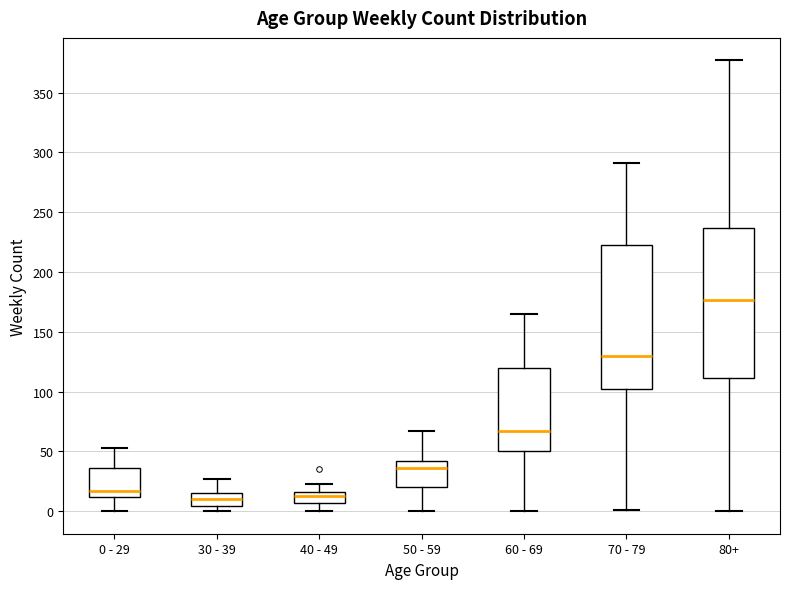

Reading left to right, transcribe this box plot: for each box, give where its median line is, the range the box spans, and where its two whiskers end, as read against the y-axis. The values are not printed on the chart, so give them approximately, as read against the axis.

0 - 29: median 15, box 10 to 35, whiskers 0 to 55
30 - 39: median 10, box 5 to 15, whiskers 0 to 25
40 - 49: median 15 (just below the box's upper edge), box 5 to 15, whiskers 0 to 25
50 - 59: median 35, box 20 to 40, whiskers 0 to 65
60 - 69: median 65, box 50 to 120, whiskers 0 to 165
70 - 79: median 130, box 100 to 225, whiskers 0 to 290
80+: median 175, box 110 to 235, whiskers 0 to 375